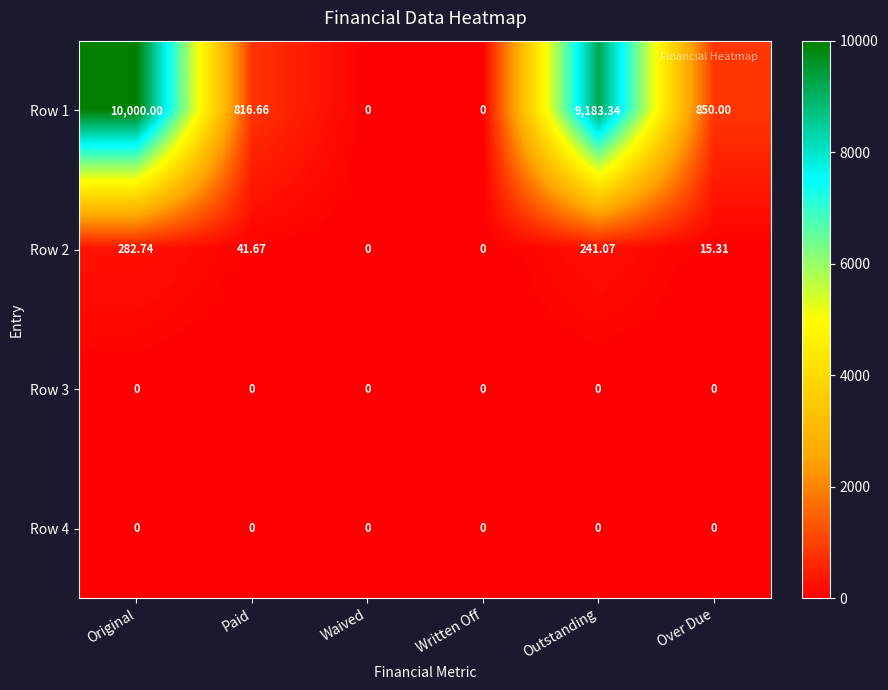

Where is Row 2 nearest to the value 141?

Paid